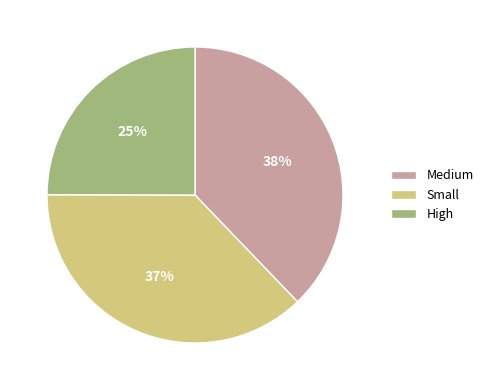

How many segments does this pie chart have?

3